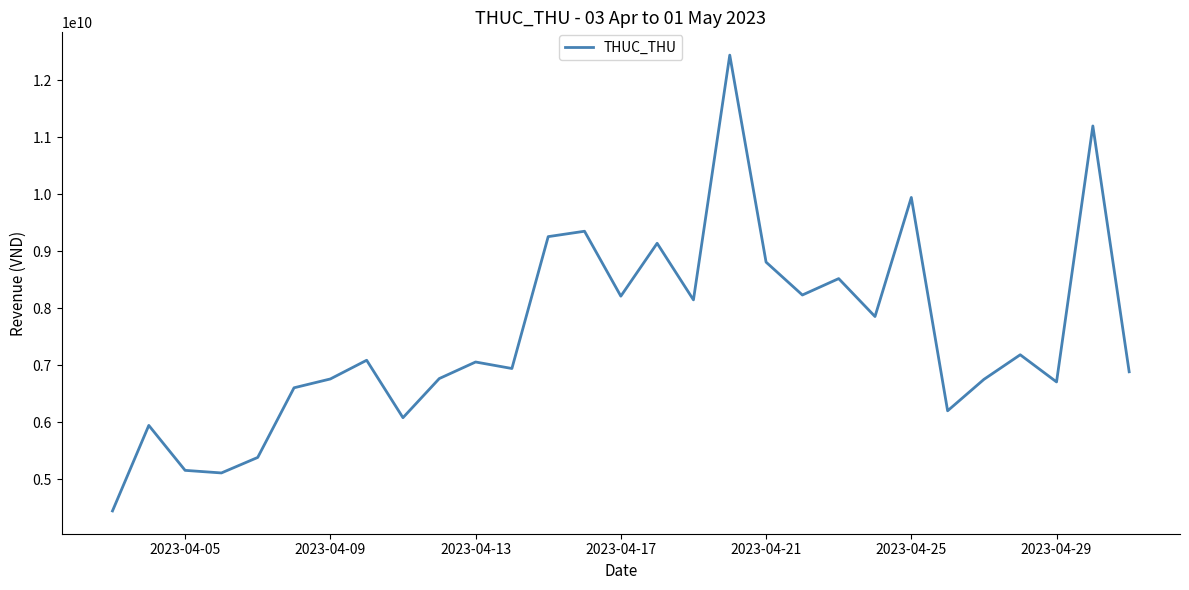

What is the greatest value displayed?

12443122035.7